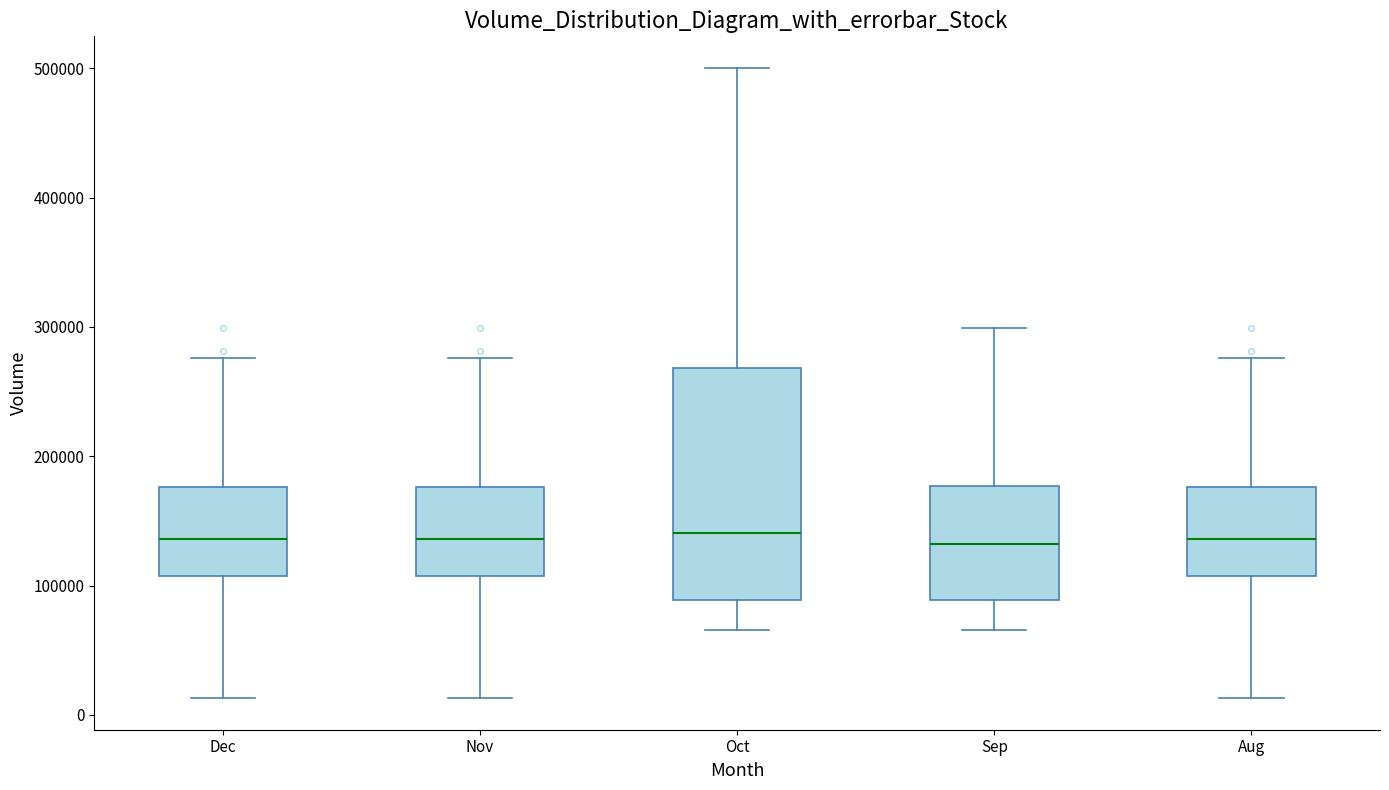

Reading left to right, transcribe this box plot: for each box, give where its median line is, the range the box spans, and where its two whiskers end, as read against the y-axis. The values are not printed on the chart, so give them approximately, as read against the axis.

Dec: median 140000, box 110000 to 180000, whiskers 10000 to 280000
Nov: median 140000, box 110000 to 180000, whiskers 10000 to 280000
Oct: median 140000, box 90000 to 270000, whiskers 70000 to 500000
Sep: median 130000, box 90000 to 180000, whiskers 70000 to 300000
Aug: median 140000, box 110000 to 180000, whiskers 10000 to 280000